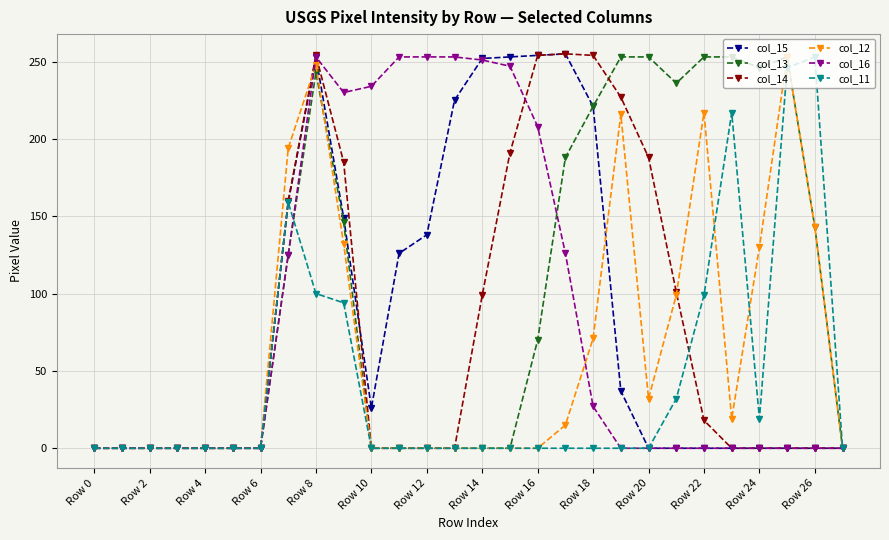

Does the chart have visible grid lines?

Yes